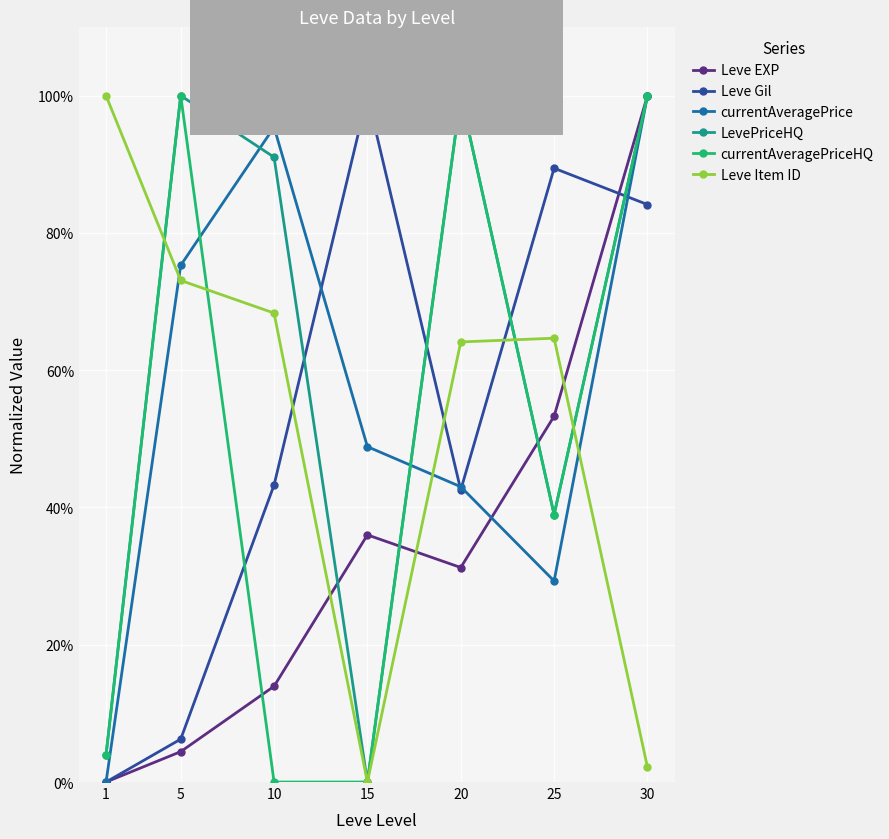

What is the average value of the Leve EXP series?

34.1